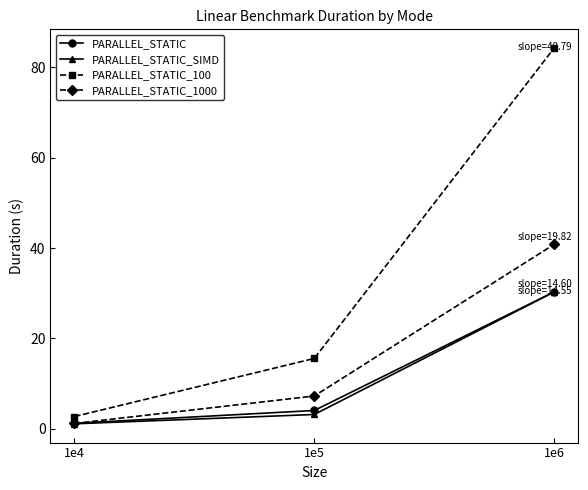

Is the value of PARALLEL_STATIC_SIMD at 1e5 greater than the value of PARALLEL_STATIC_1000 at 1e4?

Yes